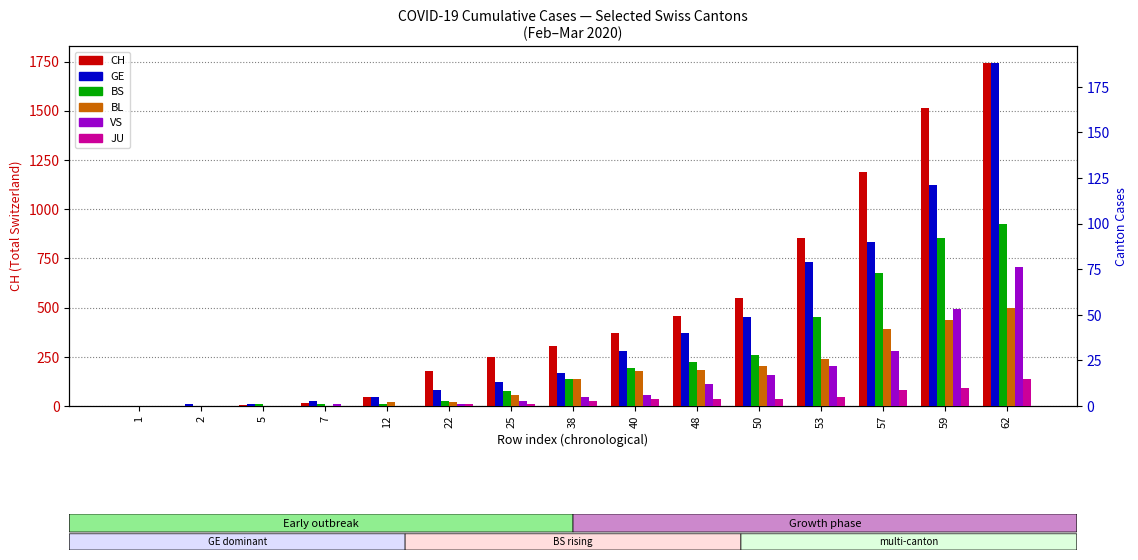

What is the highest value of the BS series?

100